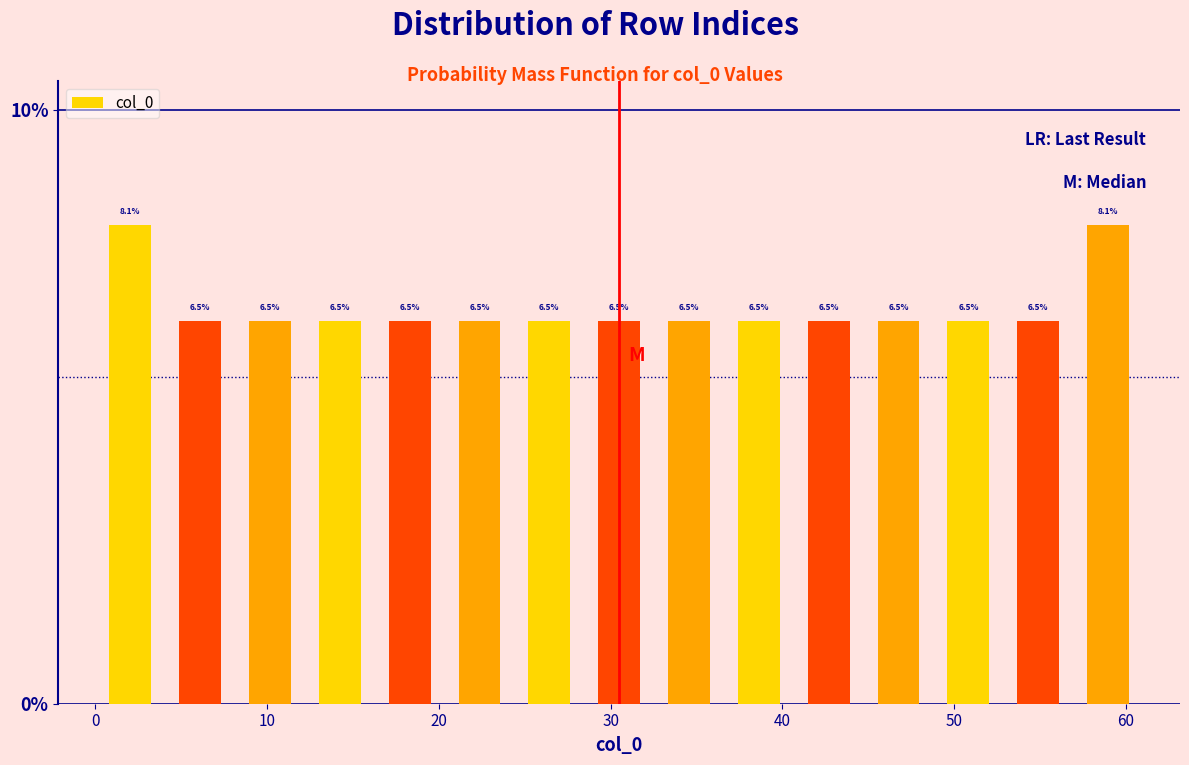

How tall is the bar that spans 28 to 33 on the x-axis? The bar edges are not printed on the chart, so give them approximately, as read against the axis.

6.5